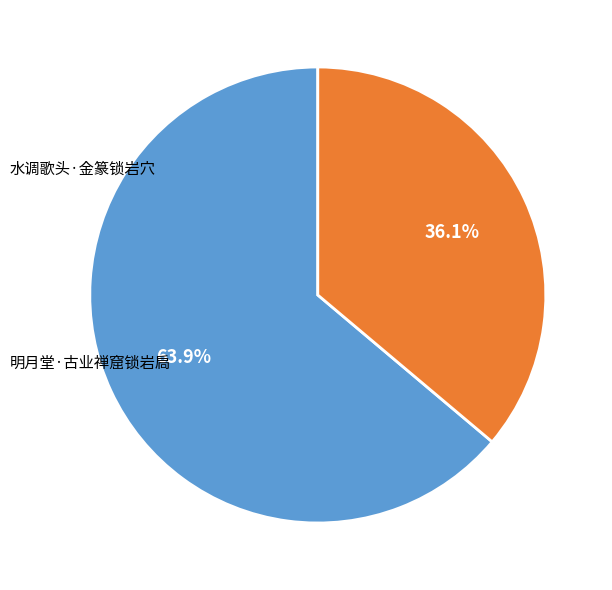

How many slices are in this pie chart?

2